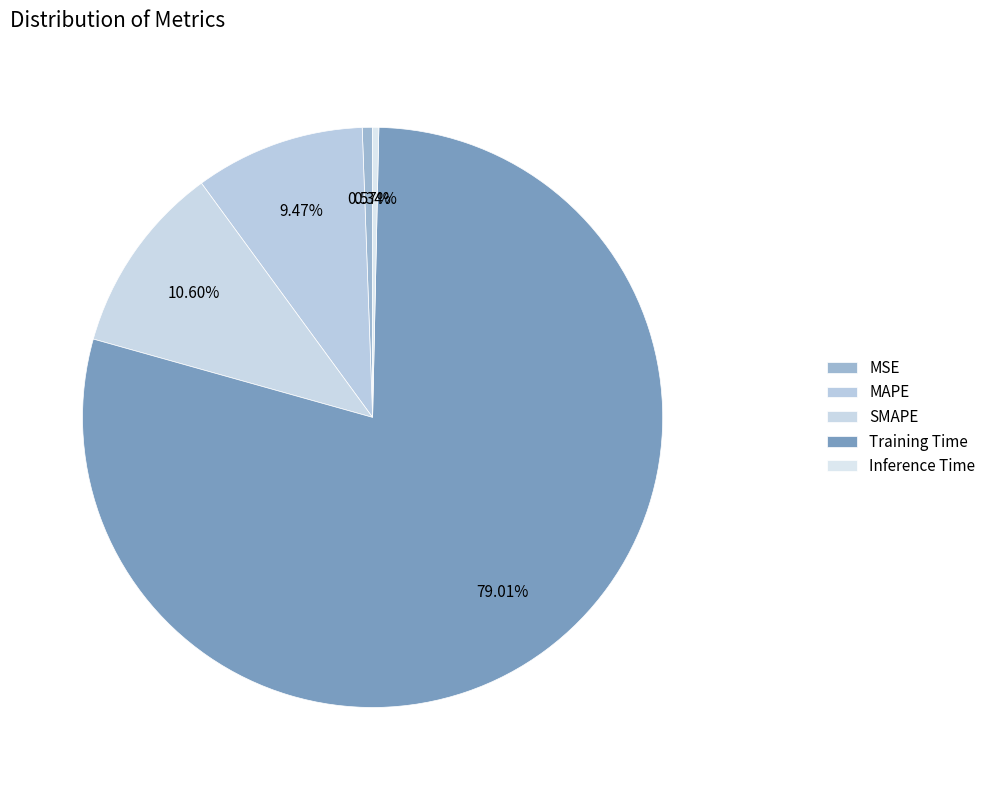

Between SMAPE and Inference Time, which is larger?

SMAPE